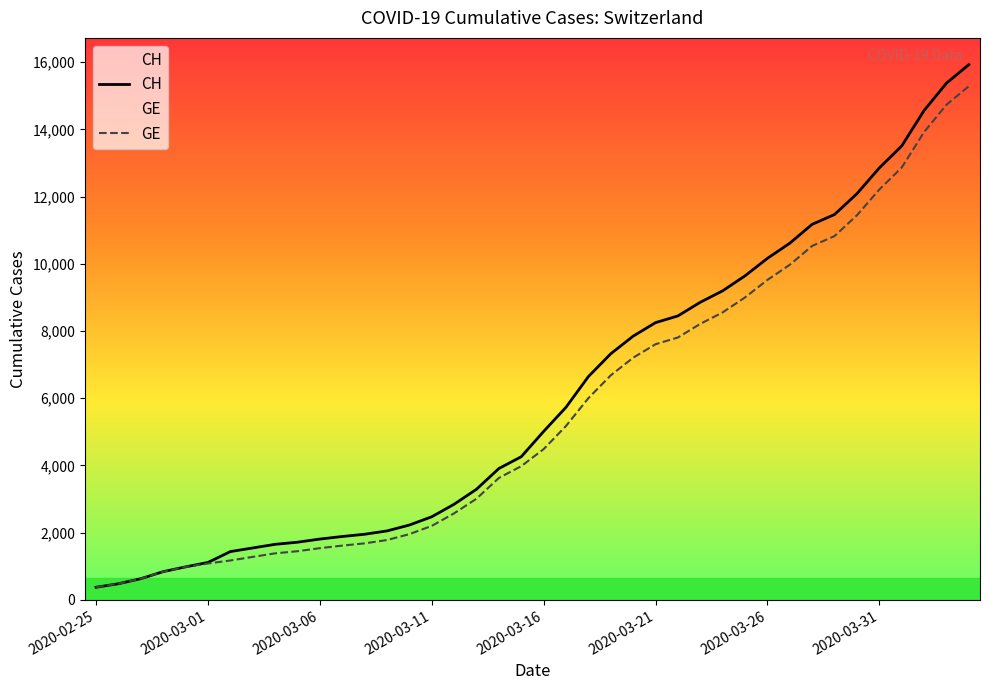

Which series has the widest spread of values?

CH